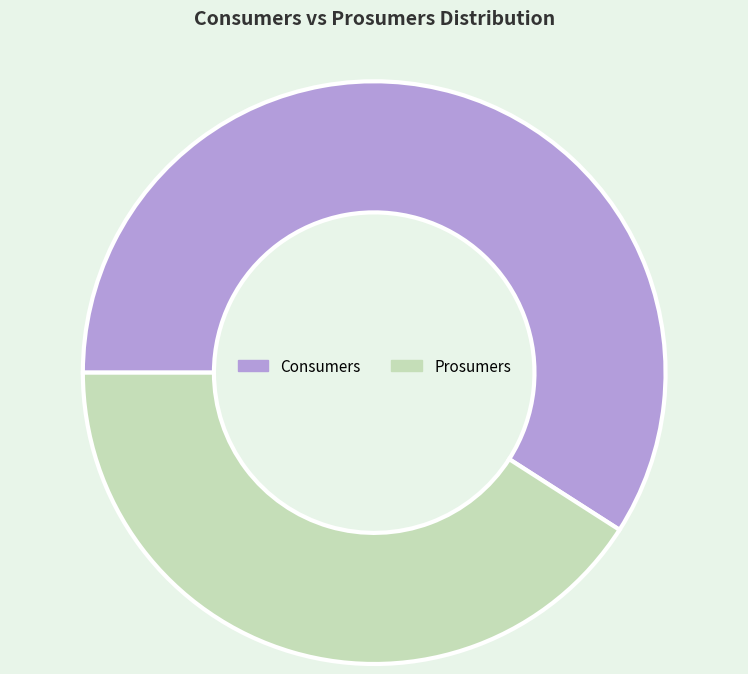

Do Consumers and Prosumers together represent more than half of the pie?

Yes